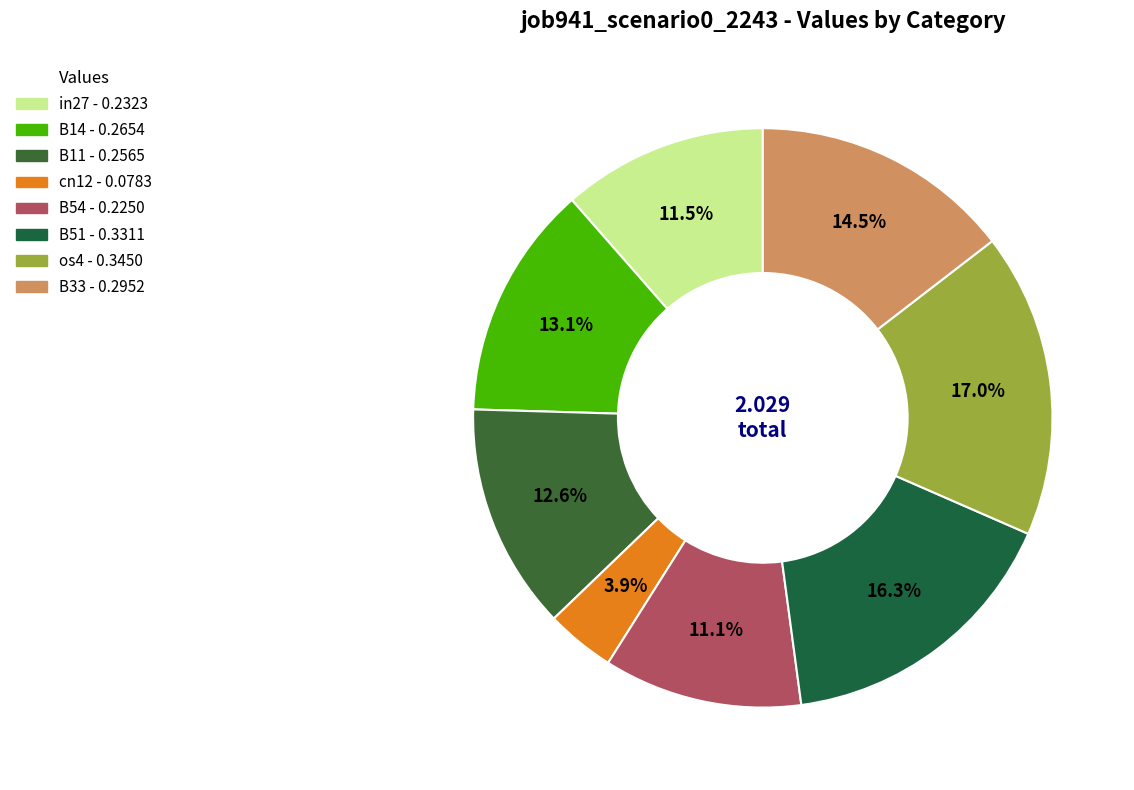

Count the number of slices in the pie.

8